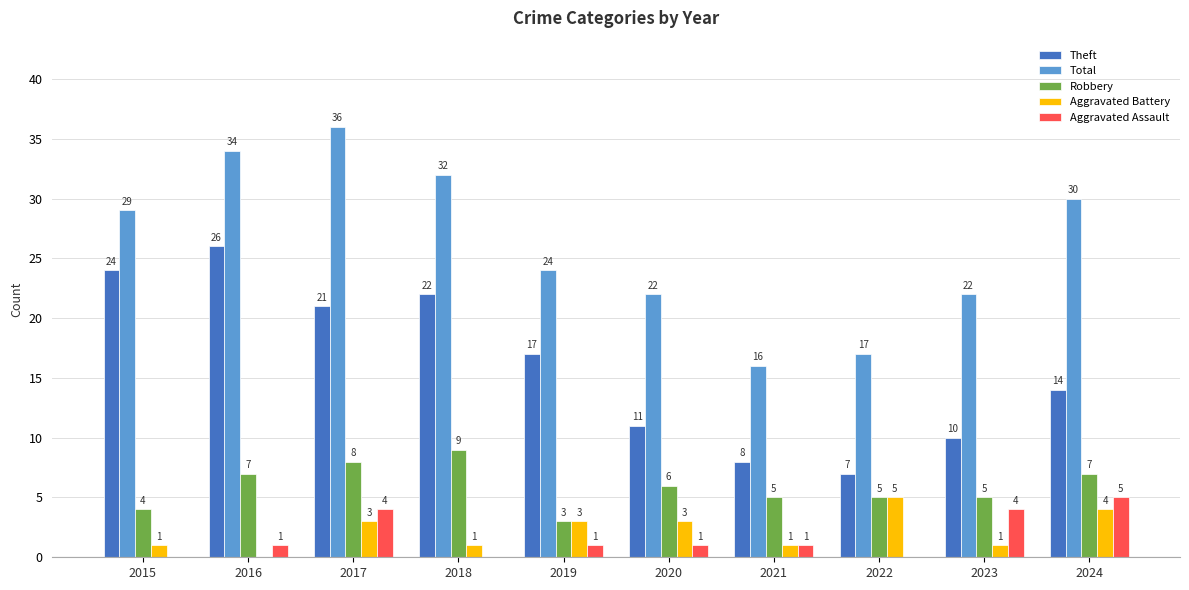

Which series changed the most between 2018 and 2024?

Theft